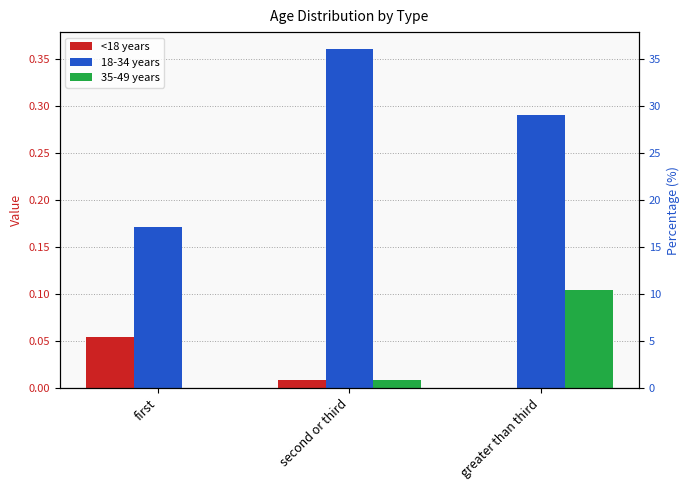

Reading left to right, extract all data points from this chart.

<18 years: 0.1	0.0	0.0
18-34 years: 0.2	0.4	0.3
35-49 years: 0.0	0.0	0.1